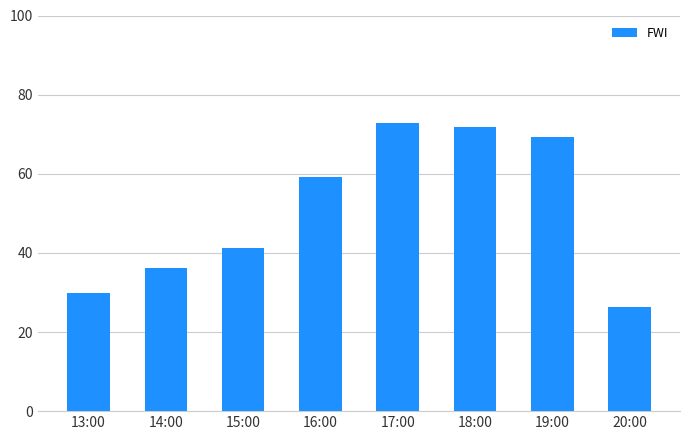

What is the label of the 6th bar from the right?

15:00